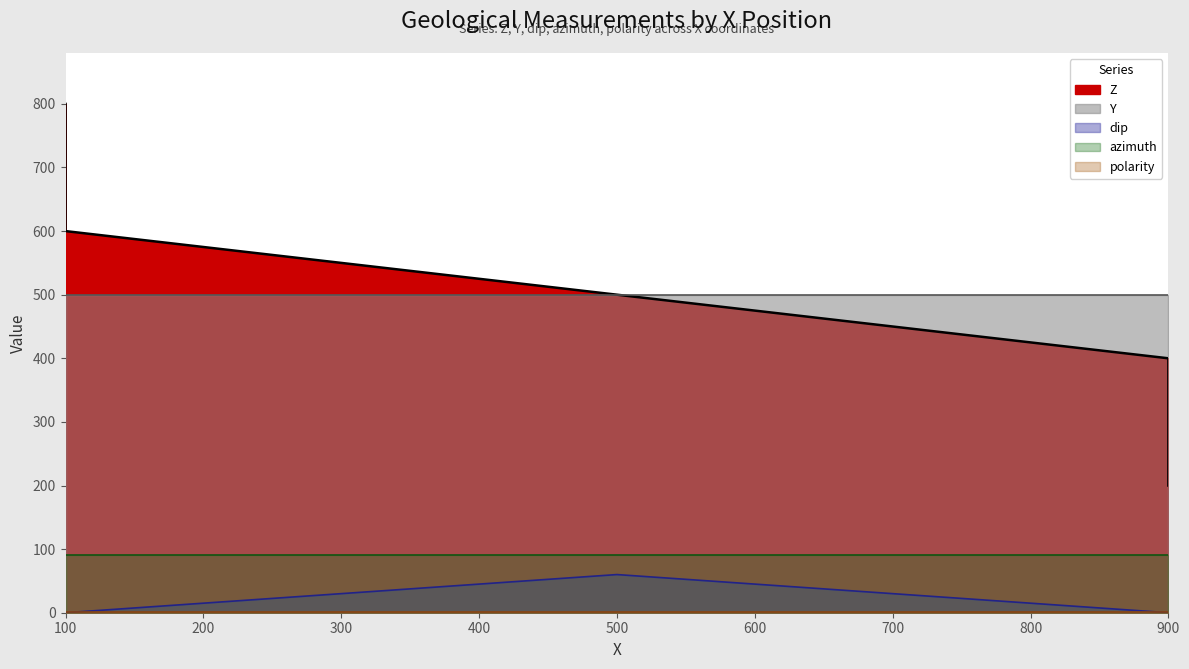

At how many categories does at least one series exceed 292?

5